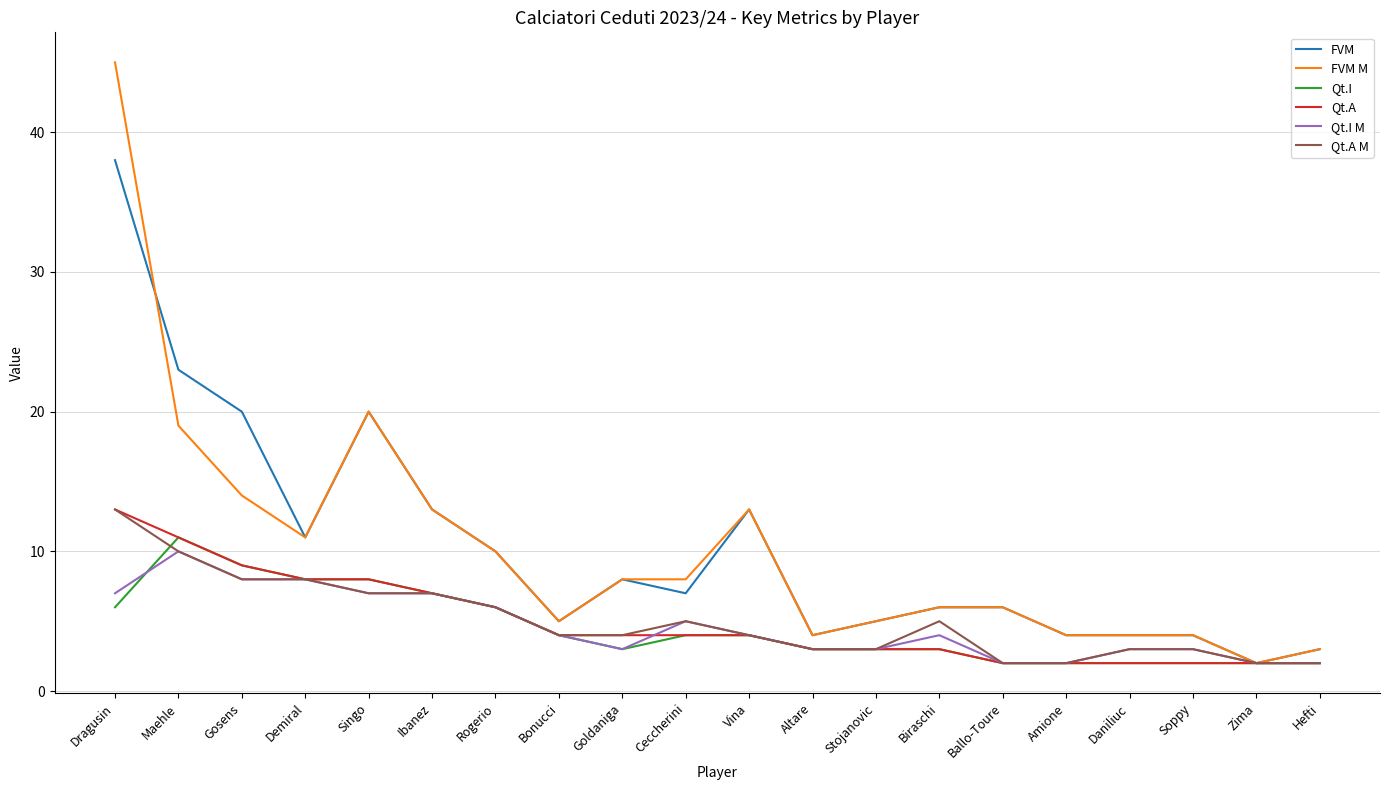

At which category is the sum across all series the highest?

Dragusin